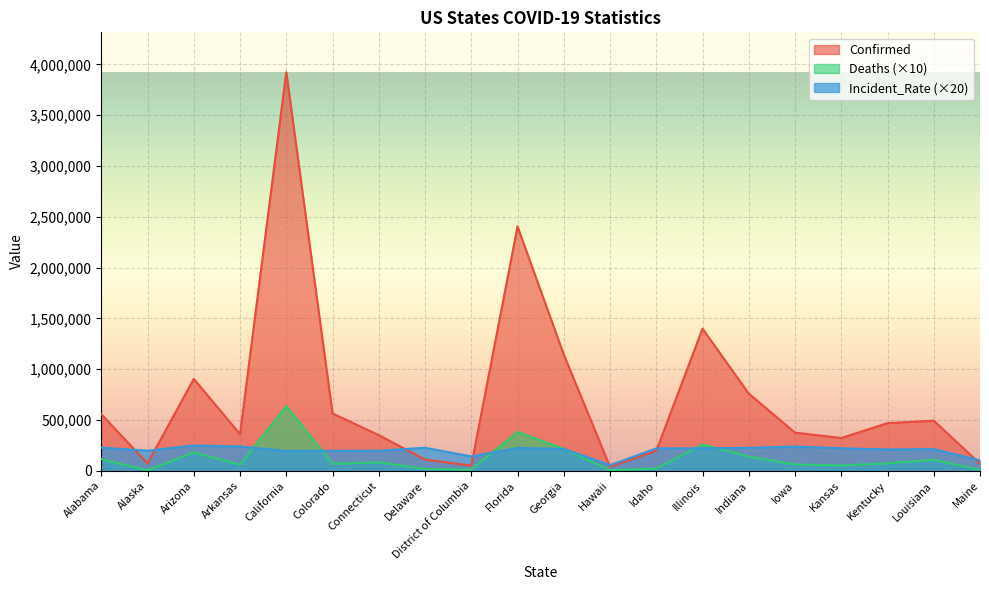

True or false: Deaths has a value of 108080.0 at Louisiana.

True